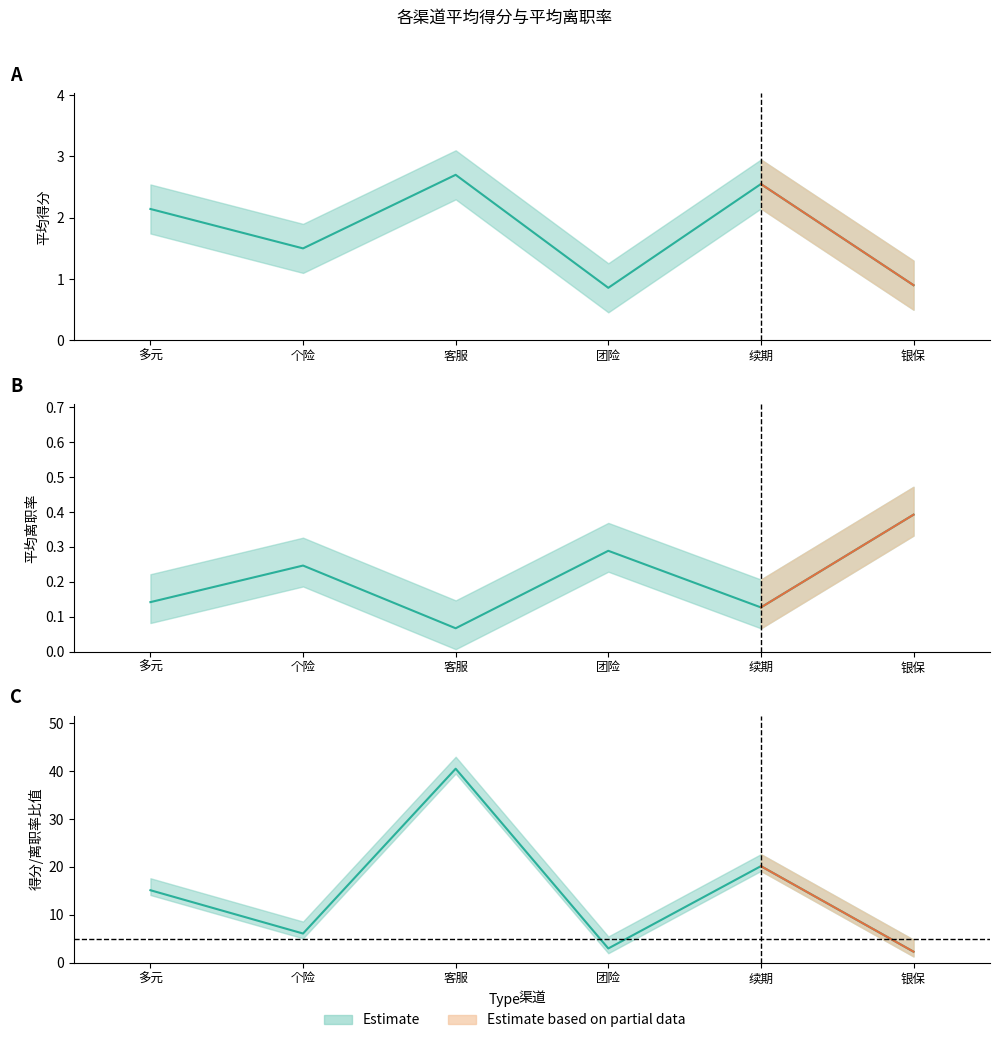

How many values in the 平均得分 series are below 2?

3